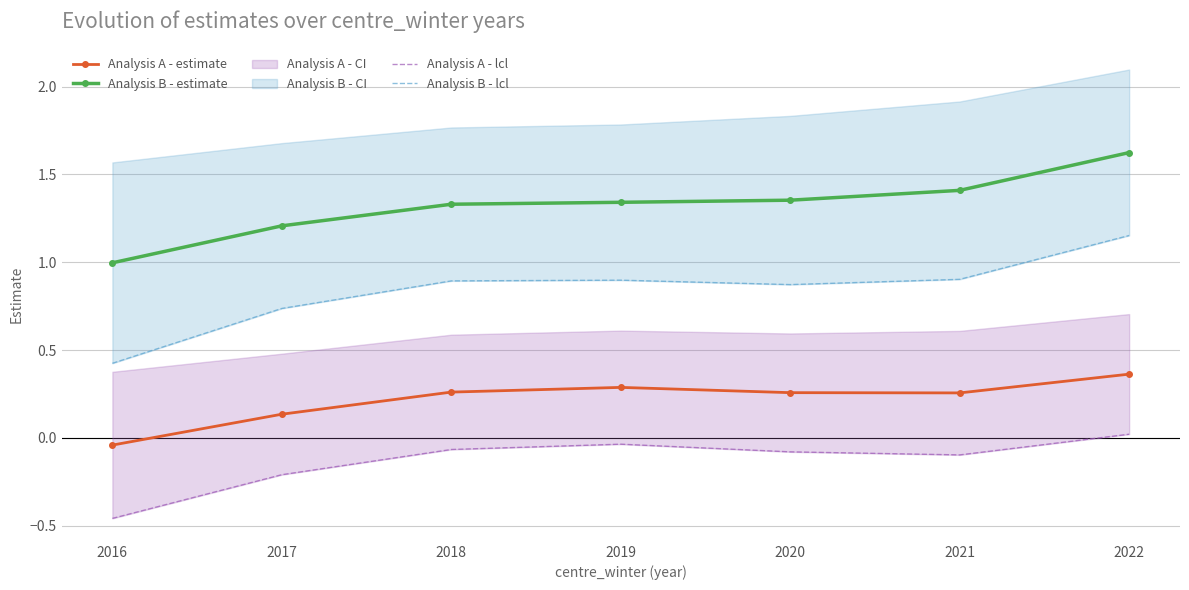

Is this an area chart (filled region under the line)?

No